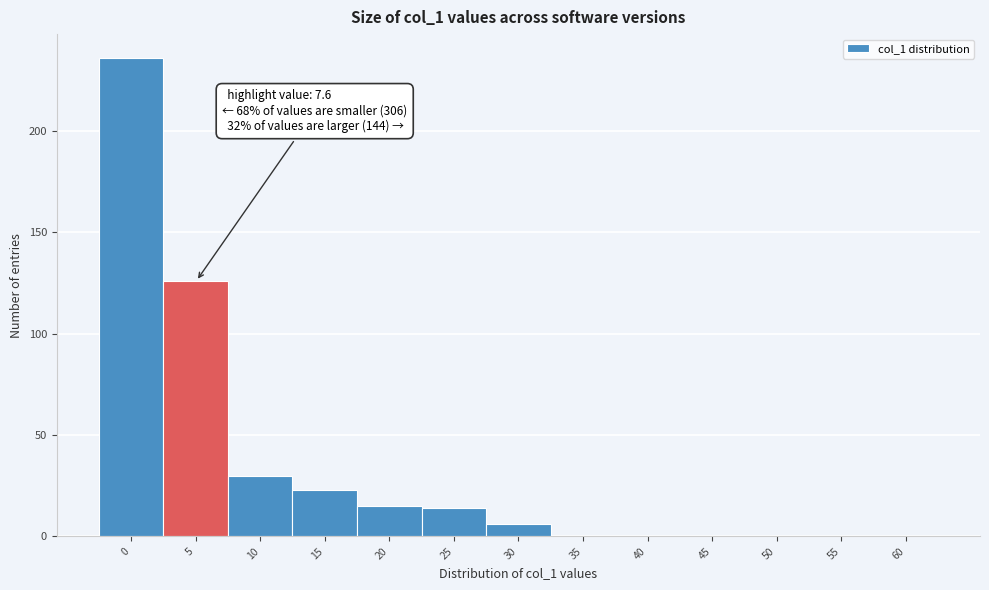

Reading right to left, list all the values displayed in this chart.

60=0	55=0	50=0	45=0	40=0	35=0	30=6	25=14	20=15	15=23	10=30	5=126	0=236